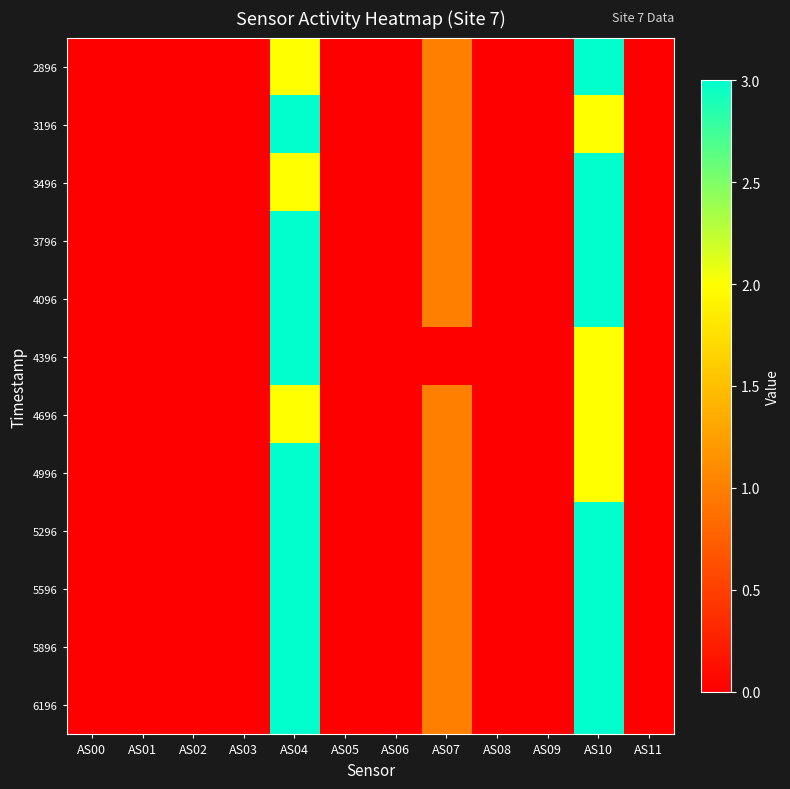

Rank the series by their maximum value, from highest to lowest.

2896, 3196, 3496, 3796, 4096, 4396, 4996, 5296, 5596, 5896, 6196, 4696